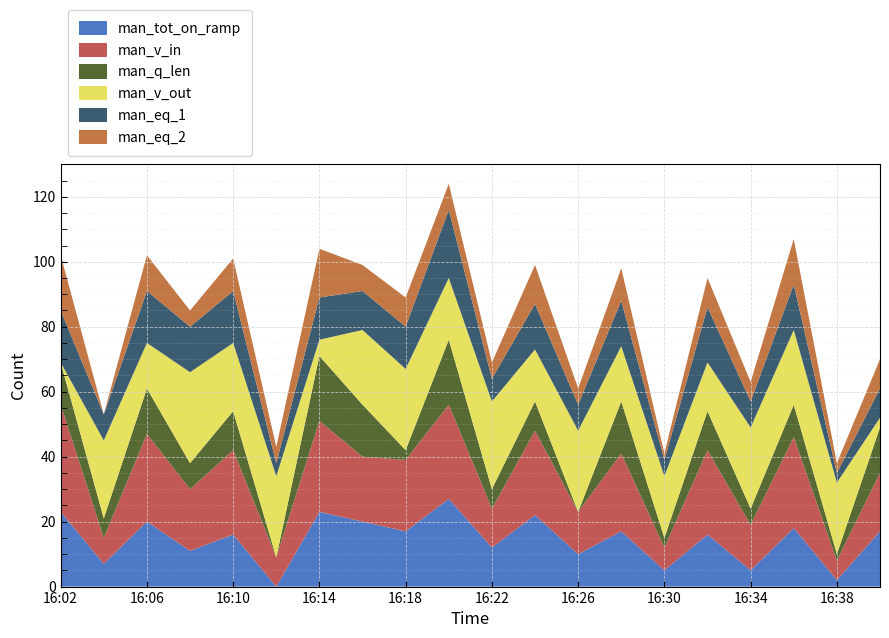

Reading left to right, list all the values displayed in this chart.

man_tot_on_ramp: 16:02=23	16:04=7	16:06=20	16:08=11	16:10=16	16:12=0	16:14=23	16:16=20	16:18=17	16:20=27	16:22=12	16:24=22	16:26=10	16:28=17	16:30=5	16:32=16	16:34=5	16:36=18	16:38=2	16:40=17
man_v_in: 16:02=33	16:04=8	16:06=27	16:08=19	16:10=26	16:12=9	16:14=28	16:16=20	16:18=22	16:20=29	16:22=12	16:24=26	16:26=13	16:28=24	16:30=7	16:32=26	16:34=14	16:36=28	16:38=6	16:40=18
man_q_len: 16:02=13	16:04=6	16:06=14	16:08=8	16:10=12	16:12=0	16:14=20	16:16=16	16:18=3	16:20=20	16:22=6	16:24=9	16:26=0	16:28=16	16:30=3	16:32=12	16:34=5	16:36=10	16:38=2	16:40=14
man_v_out: 16:02=0	16:04=24	16:06=14	16:08=28	16:10=21	16:12=25	16:14=5	16:16=23	16:18=25	16:20=19	16:22=27	16:24=16	16:26=25	16:28=17	16:30=19	16:32=15	16:34=25	16:36=23	16:38=22	16:40=3
man_eq_1: 16:02=16	16:04=8	16:06=16	16:08=14	16:10=16	16:12=4	16:14=13	16:16=12	16:18=13	16:20=21	16:22=7	16:24=14	16:26=8	16:28=14	16:30=5	16:32=17	16:34=8	16:36=14	16:38=3	16:40=9
man_eq_2: 16:02=17	16:04=0	16:06=11	16:08=5	16:10=10	16:12=5	16:14=15	16:16=8	16:18=9	16:20=8	16:22=5	16:24=12	16:26=5	16:28=10	16:30=2	16:32=9	16:34=6	16:36=14	16:38=3	16:40=9